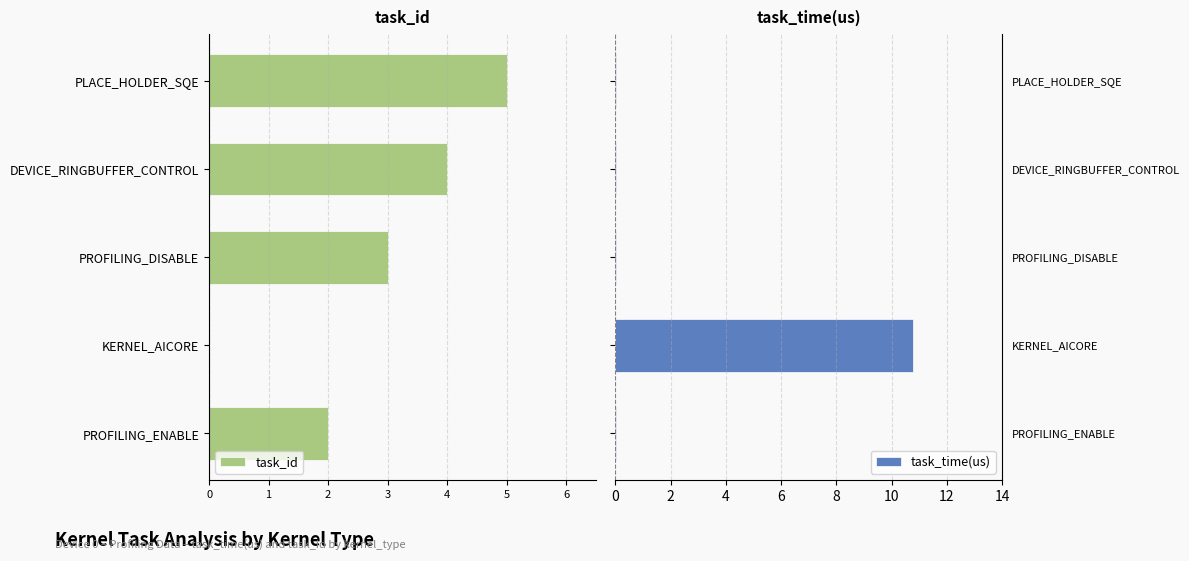

Is it true that task_id equals -1.9 at PLACE_HOLDER_SQE?

False